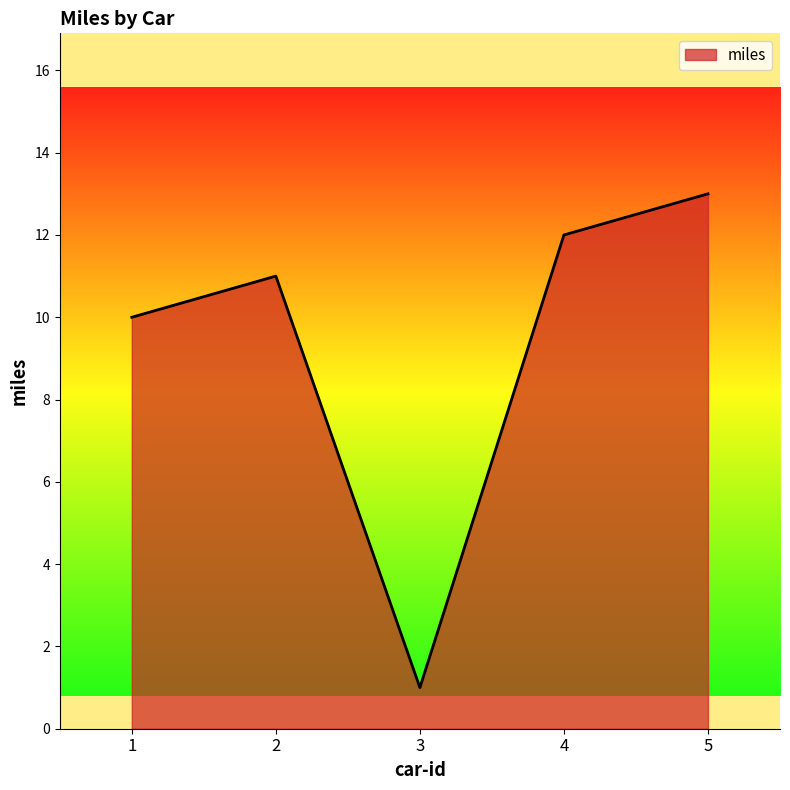

Where is the first local maximum?

2